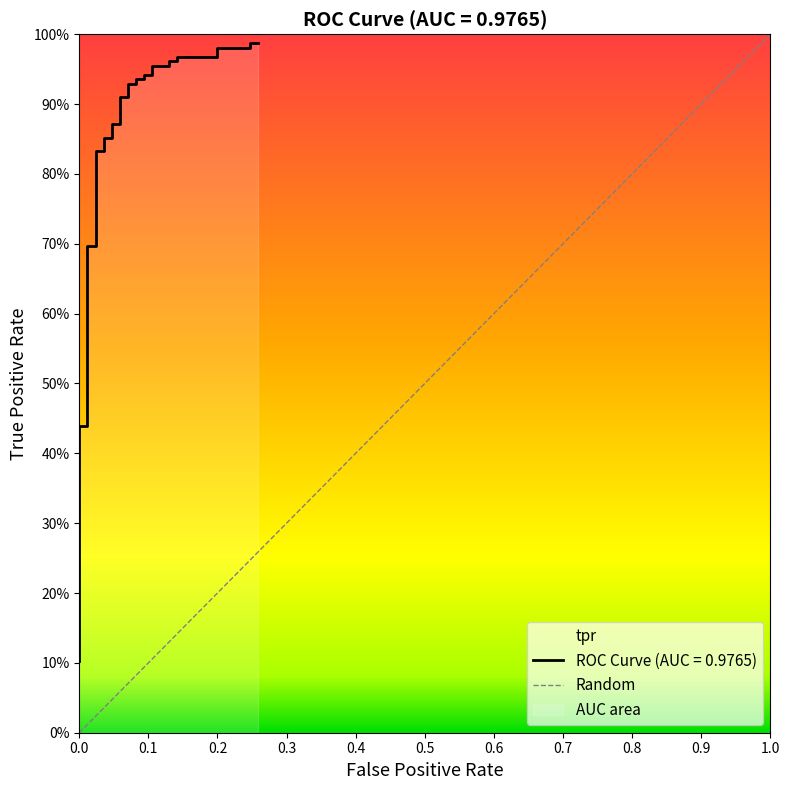

The value at 0.2 is 1.0. True or false?

True